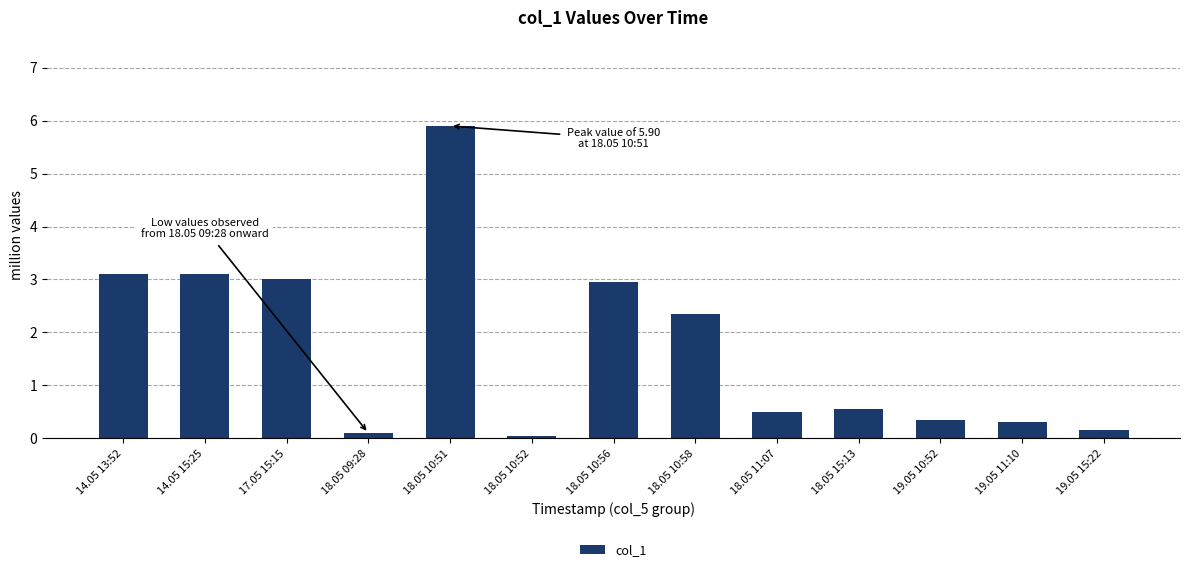

What is the minimum value shown in the chart?

0.1